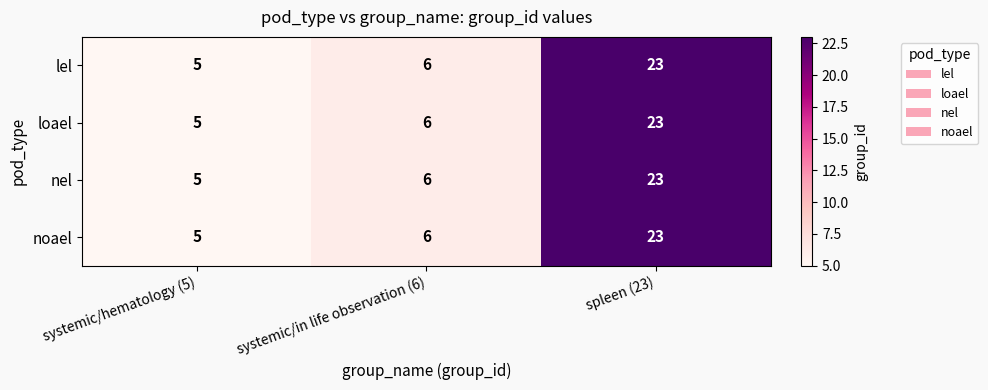

What is the difference between the maximum and minimum values in the loael series?

18